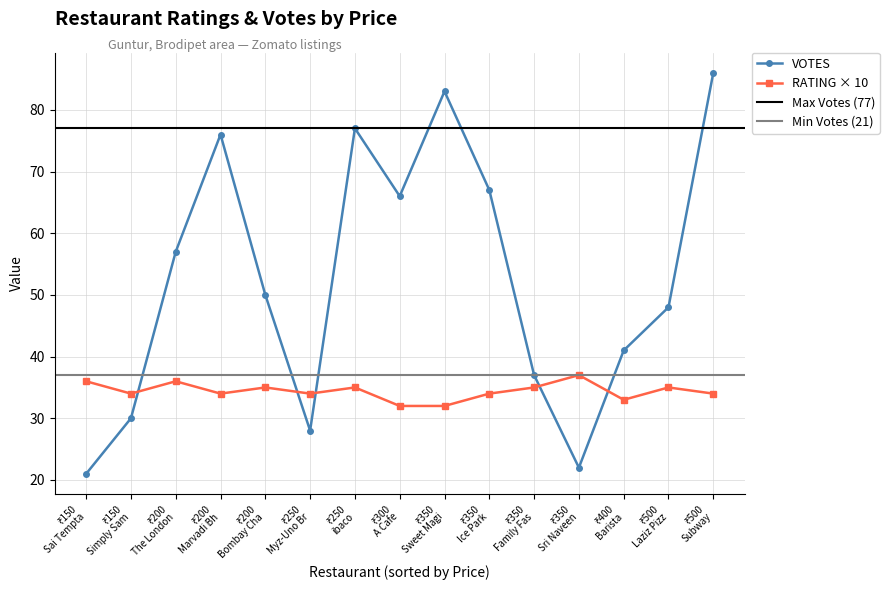

What is the value of the VOTES point at the 11th from the left?

37